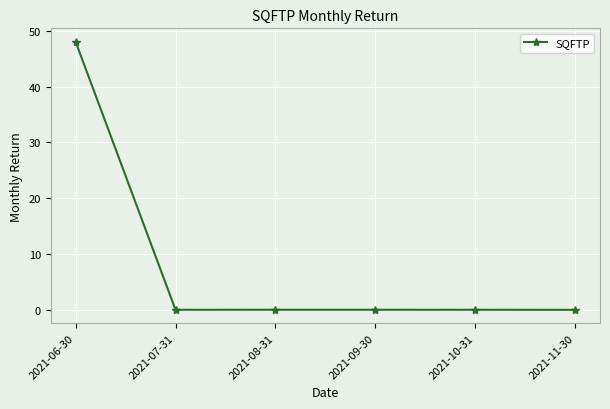

How many lines are shown in the chart?

1